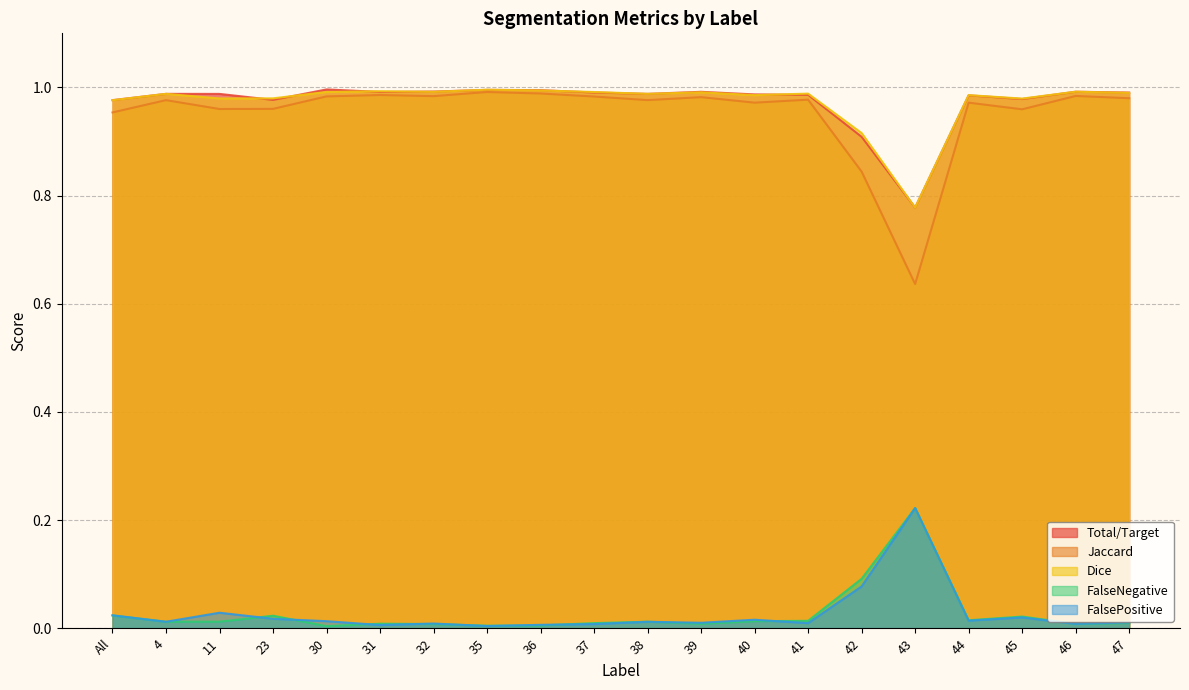

What is the highest value of the Total/Target series?

1.0